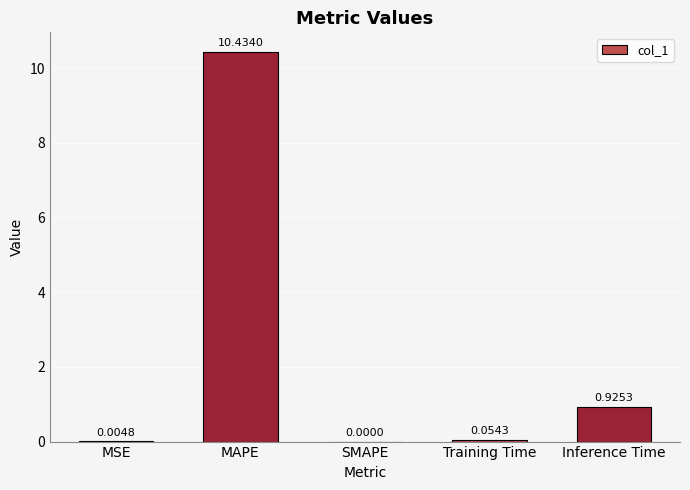

Which category has the highest value across all series?

MAPE